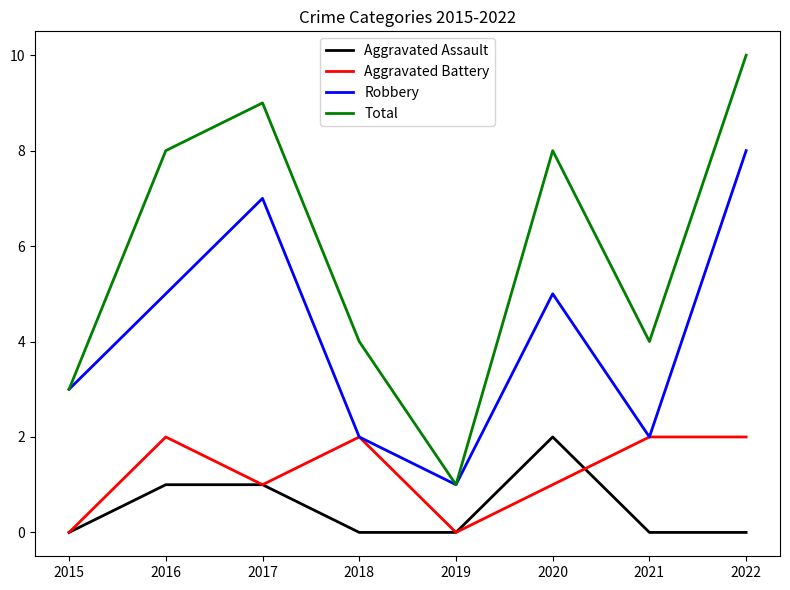

What is the difference between the maximum and minimum values in the Aggravated Battery series?

2